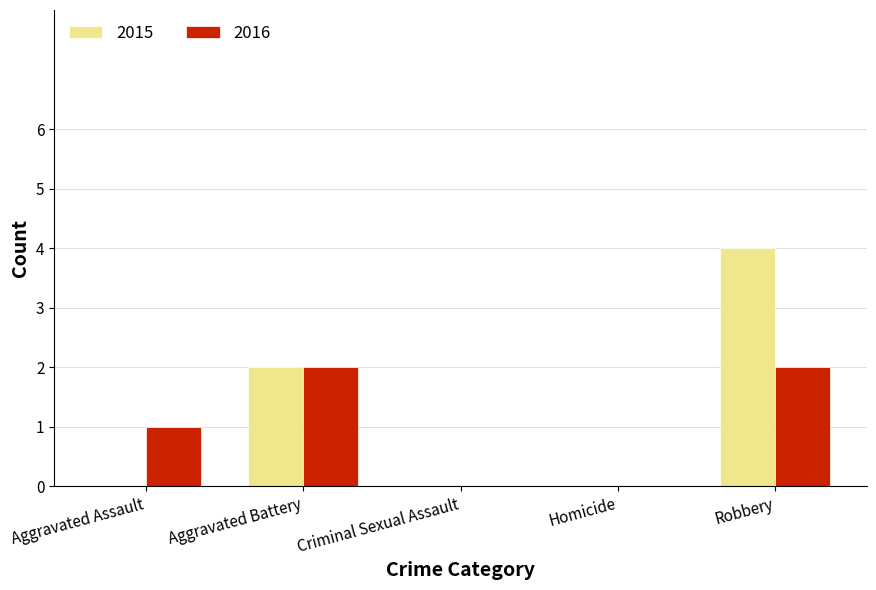

Read the 2015 value at Robbery.

4